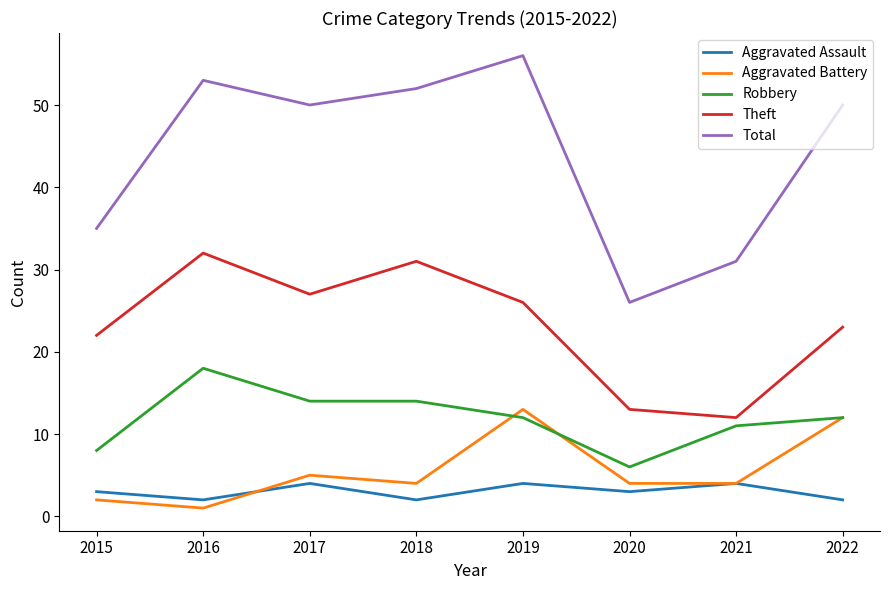

What is the lowest value of the Aggravated Assault series?

2